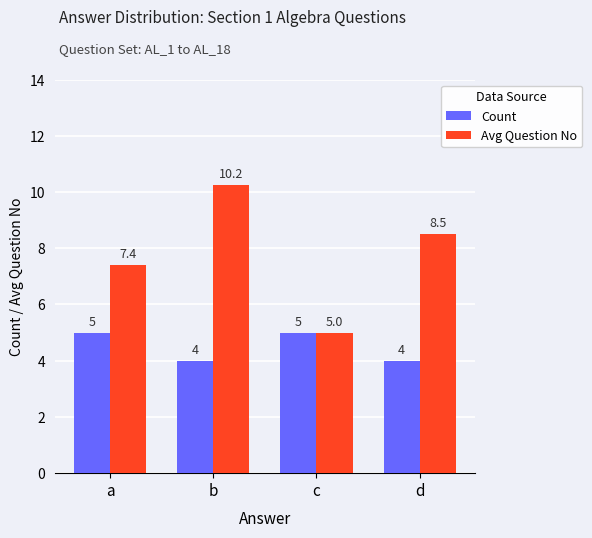

What is the minimum value shown in the chart?

4.0